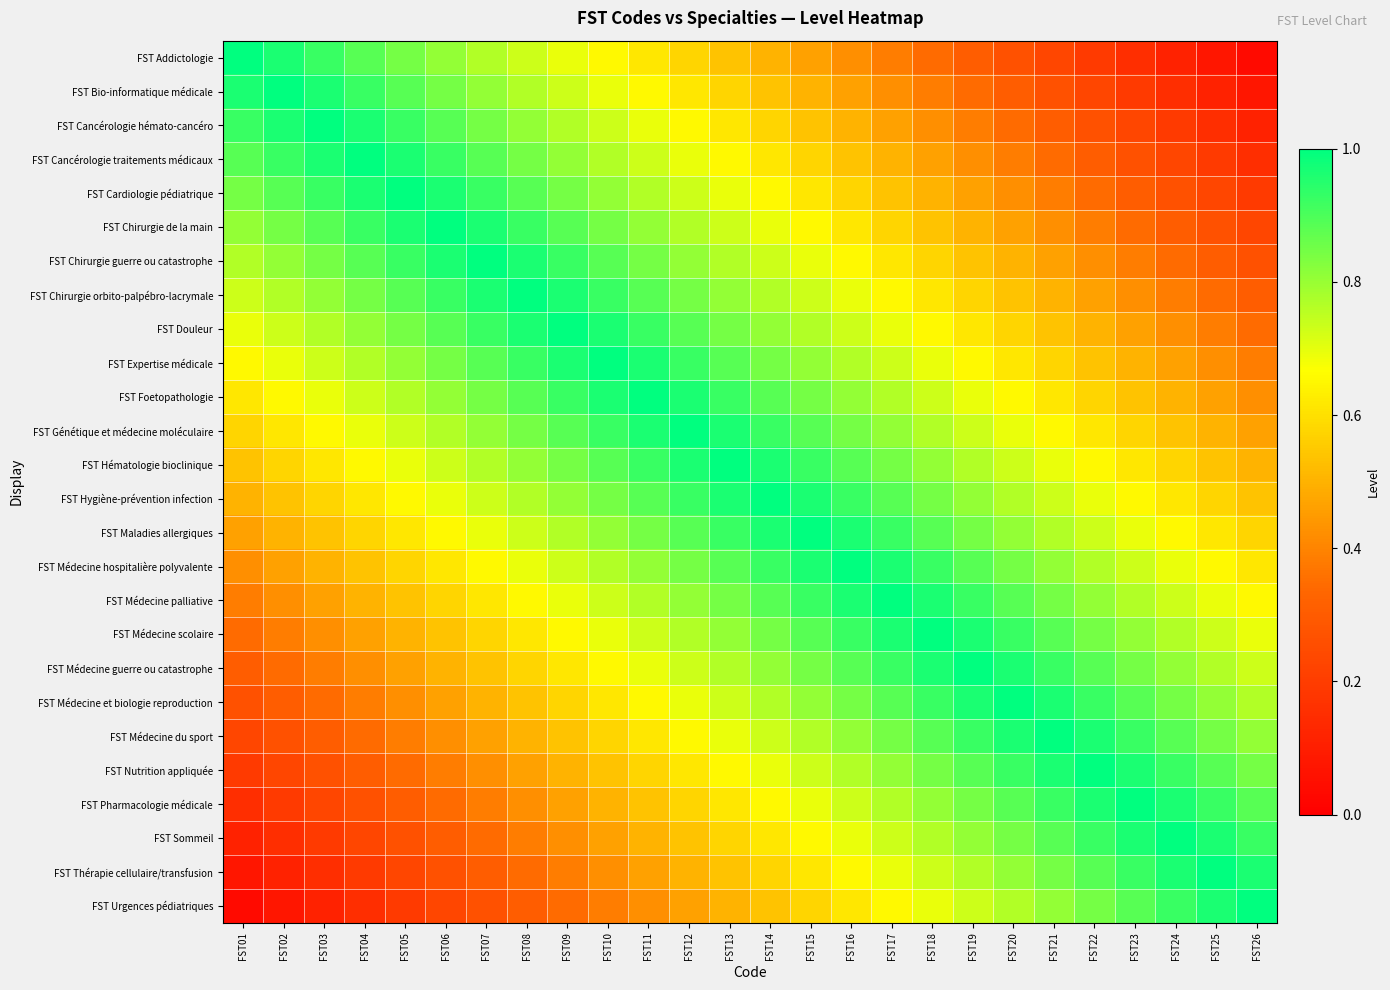

Which has a higher value, FST13 or FST23?

FST13